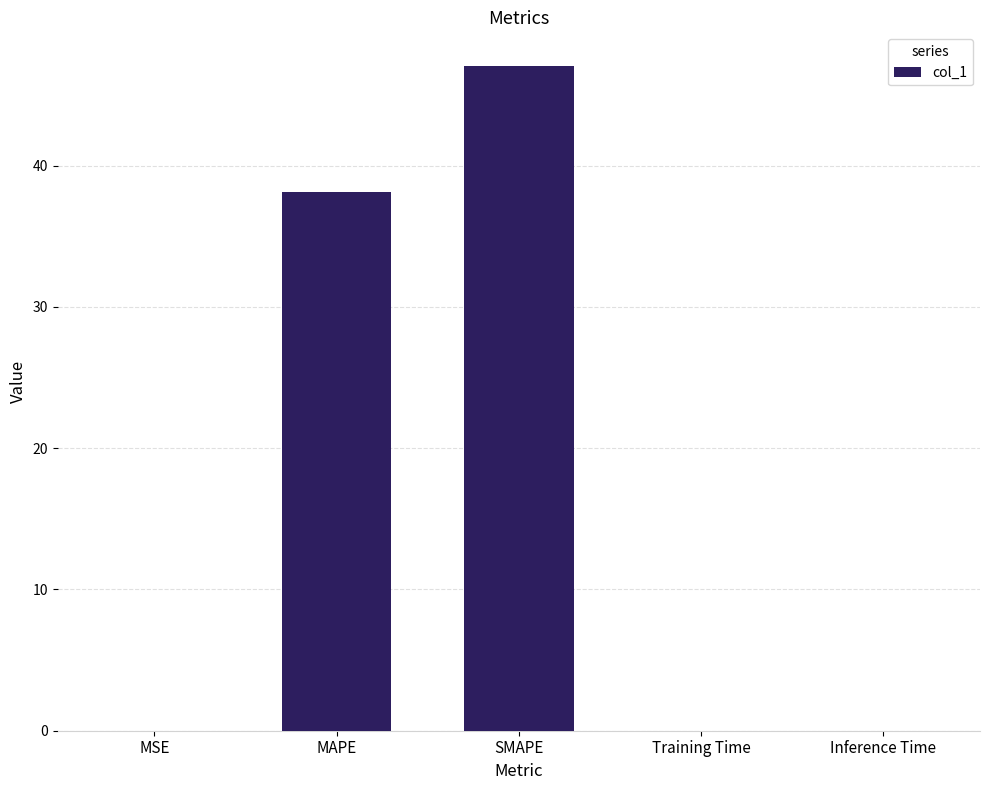

Does the chart contain stacked bars?

No